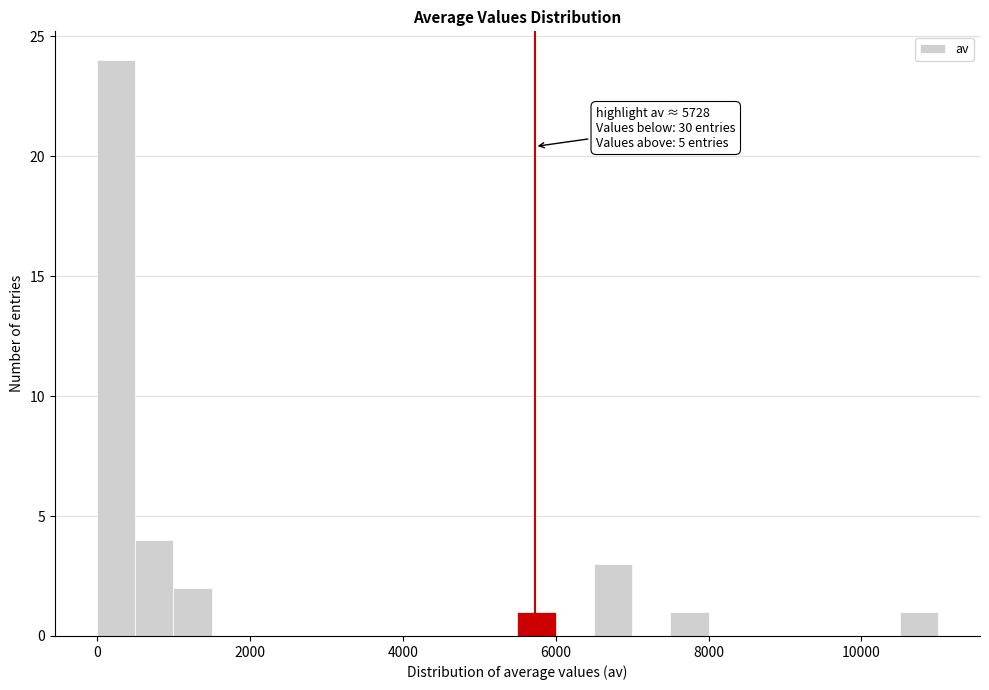

Around what value on the x-axis is the tallest bar? Give the approximate position of its centre, as read against the axis.

200